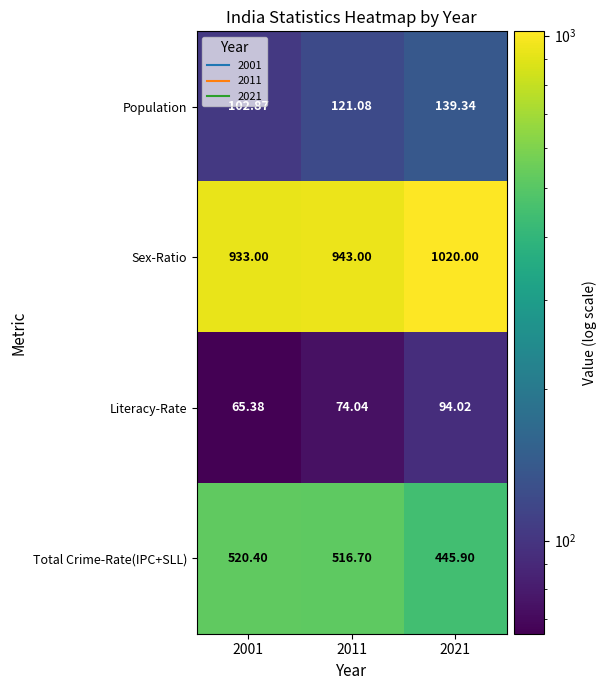

Between 2011 and 2021, which series saw the biggest shift?

Sex-Ratio